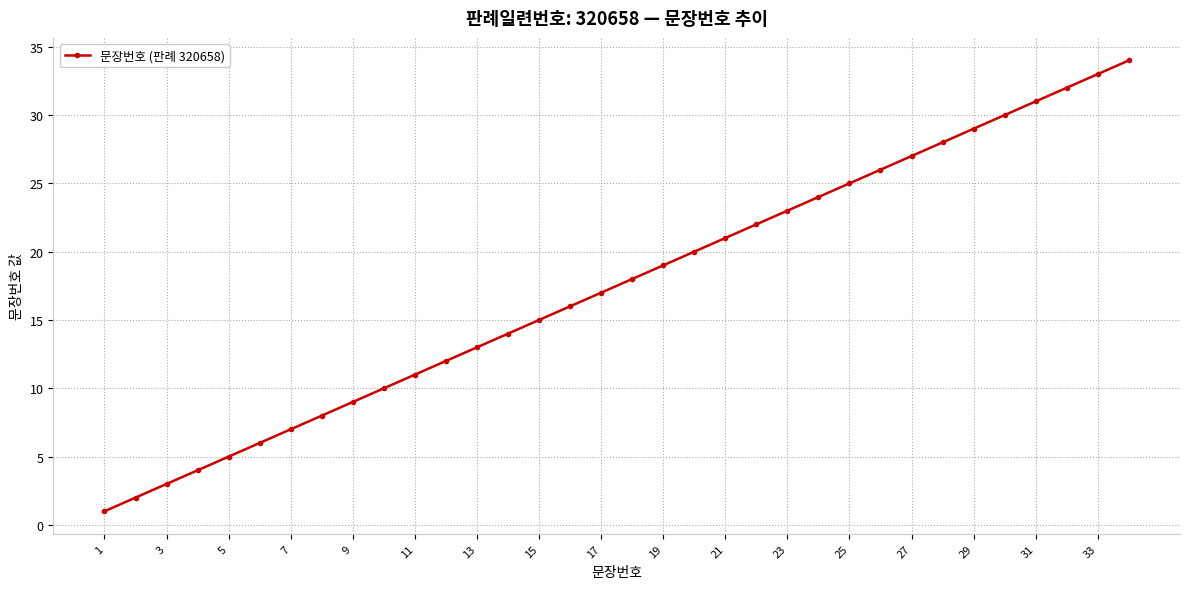

What is the maximum value shown in the chart?

34